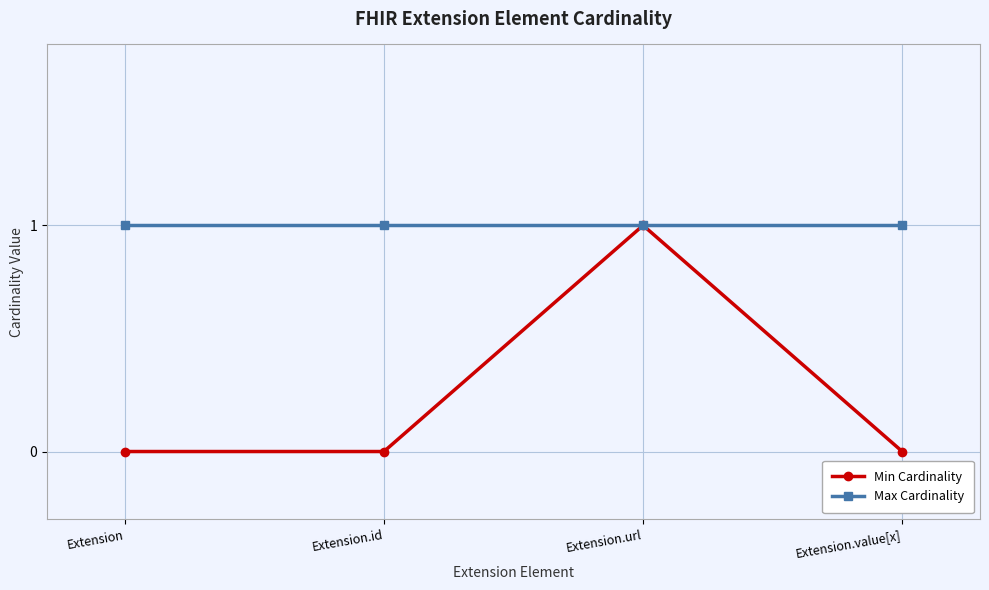

What is the sum of all Max Cardinality values?

4